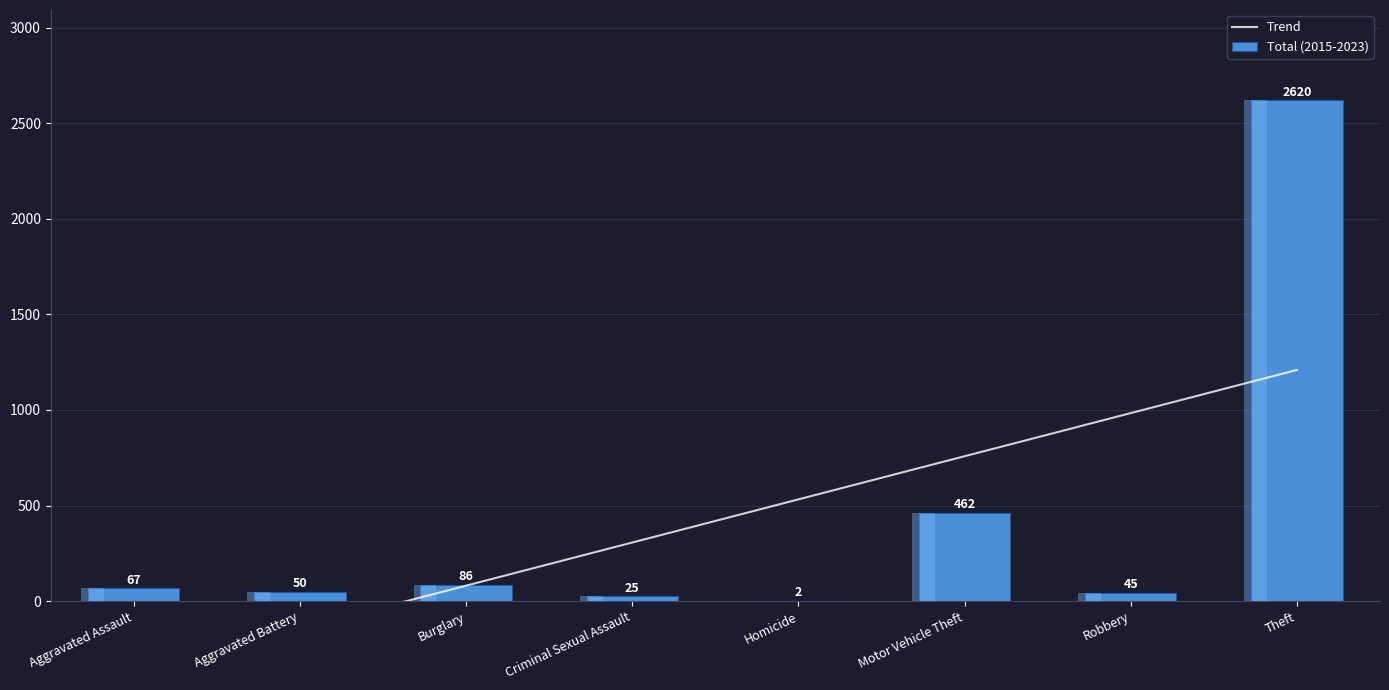

Is the value of Trend at Criminal Sexual Assault greater than the value of Total (2015-2023) at Burglary?

Yes